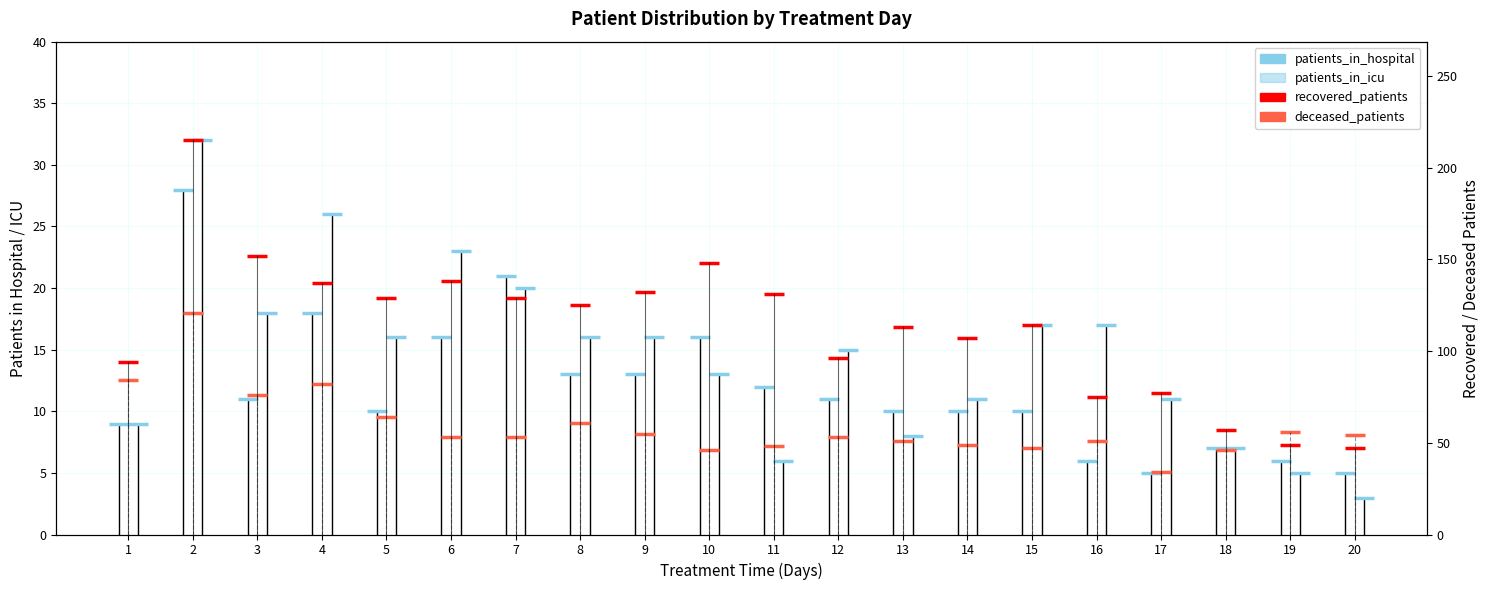

Is the value of recovered_patients at 13 greater than the value of patients_in_icu at 17?

Yes